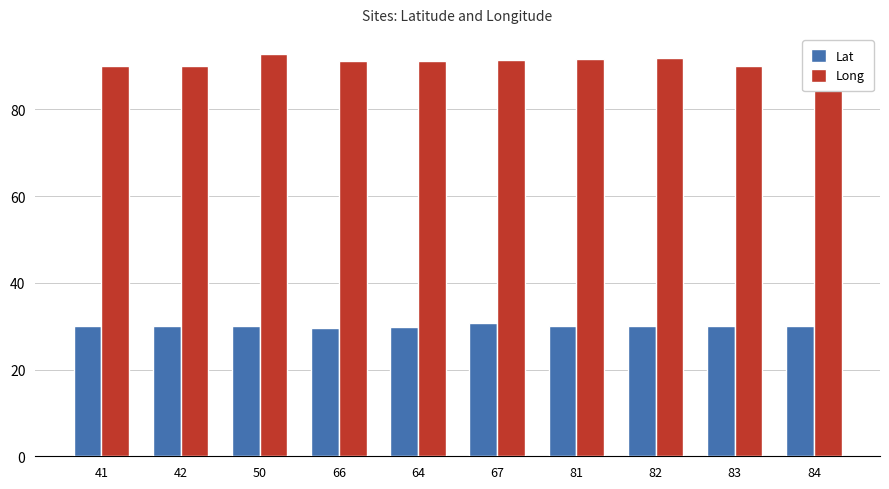

What is the maximum value shown in the chart?

92.8